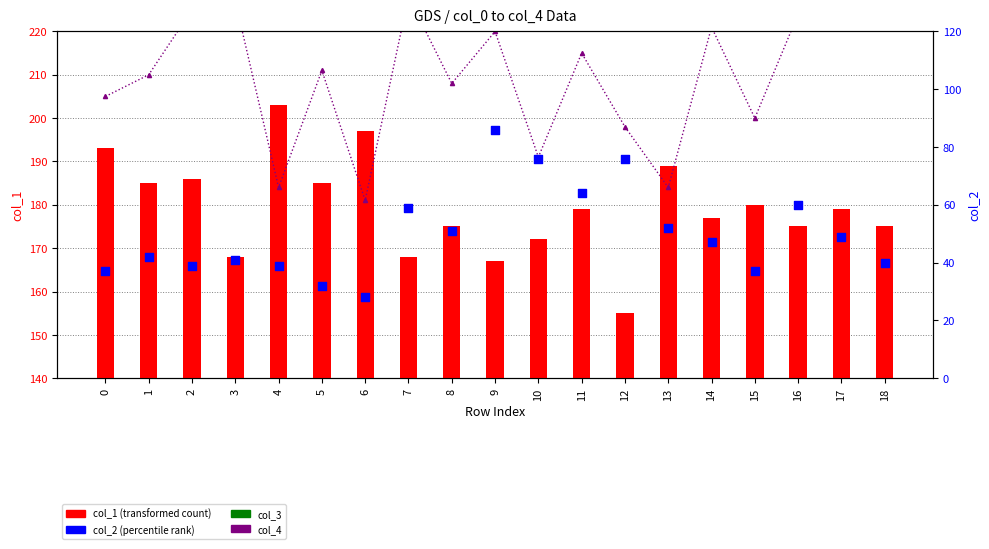

What is the total value across all series at 5?

500